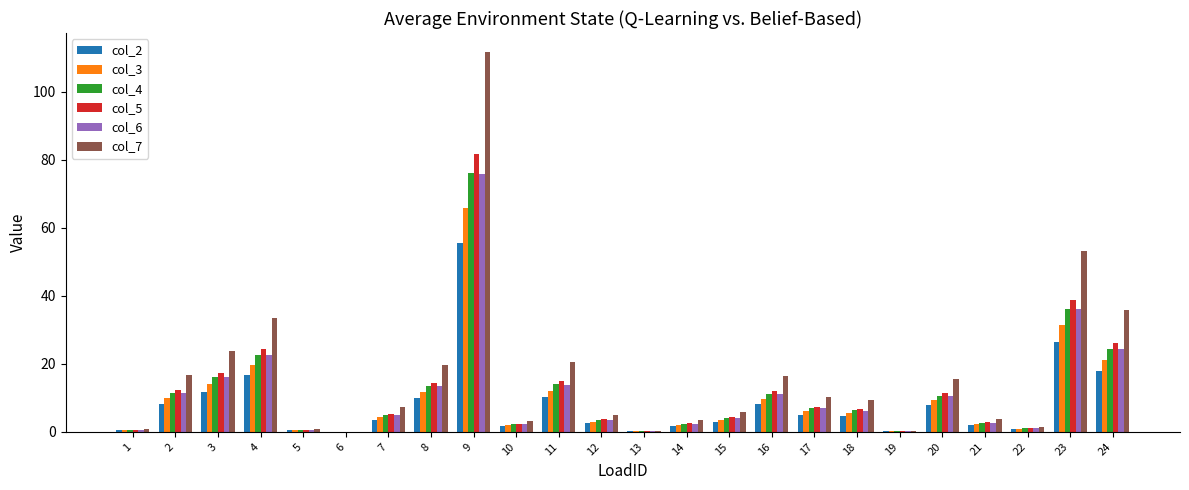

What is the highest value of the col_4 series?

76.0